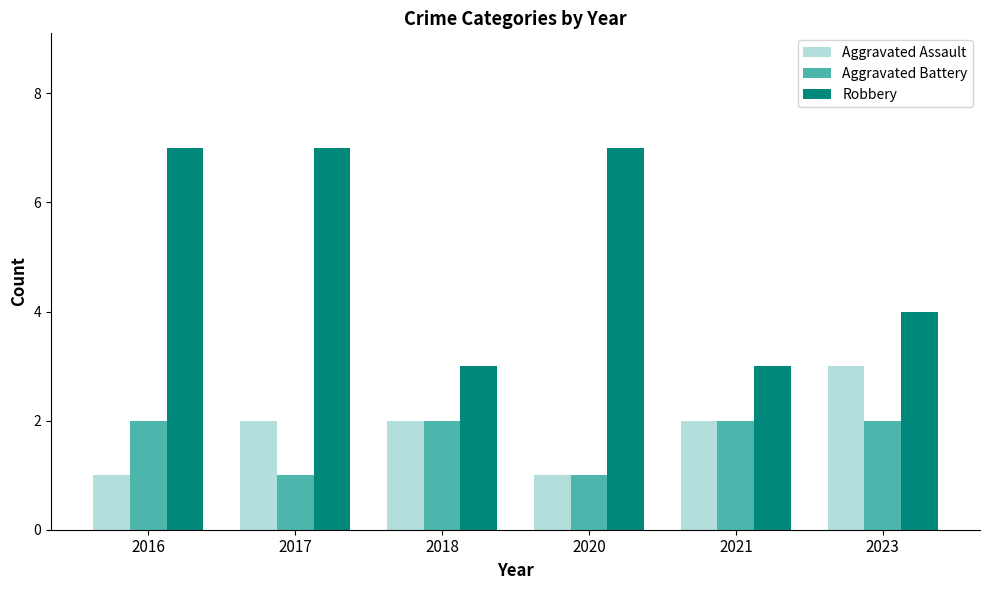

What is the total value across all series at 2020?

9